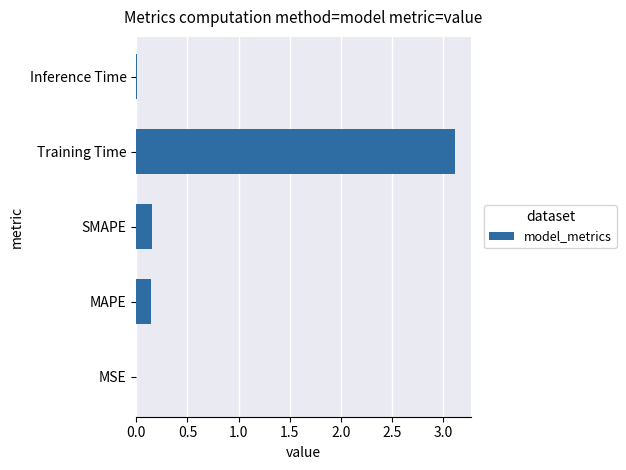

Which category has the highest value across all series?

Training Time